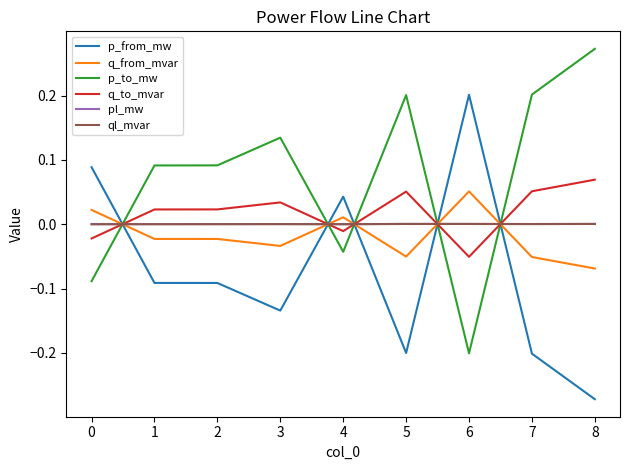

Is the value of p_to_mw at 4 greater than the value of p_from_mw at 8?

Yes